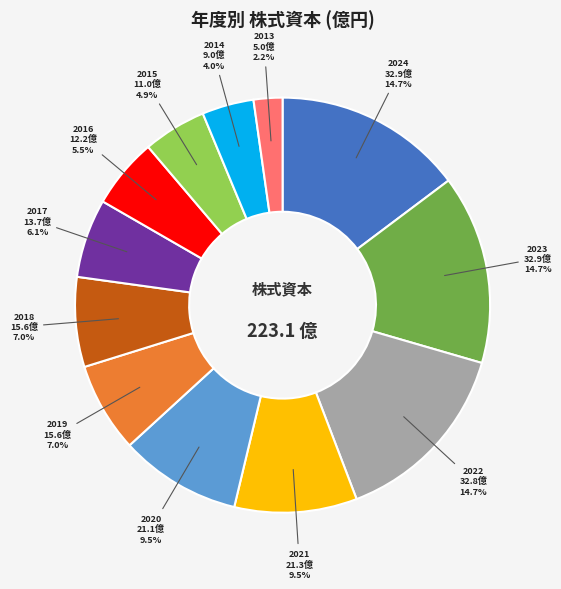

The 2017 slice represents 6% of the pie. True or false?

True